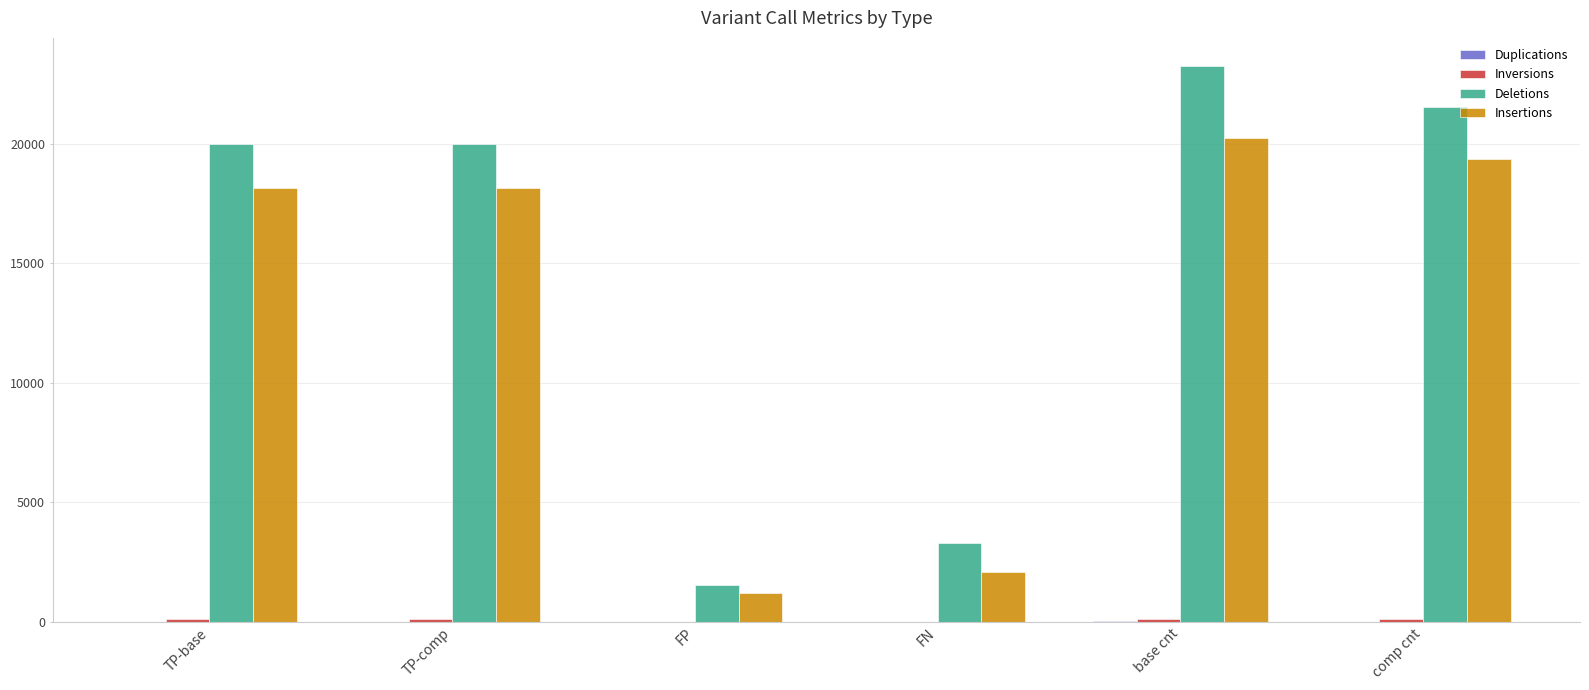

Which series has the largest total across all categories?

Deletions